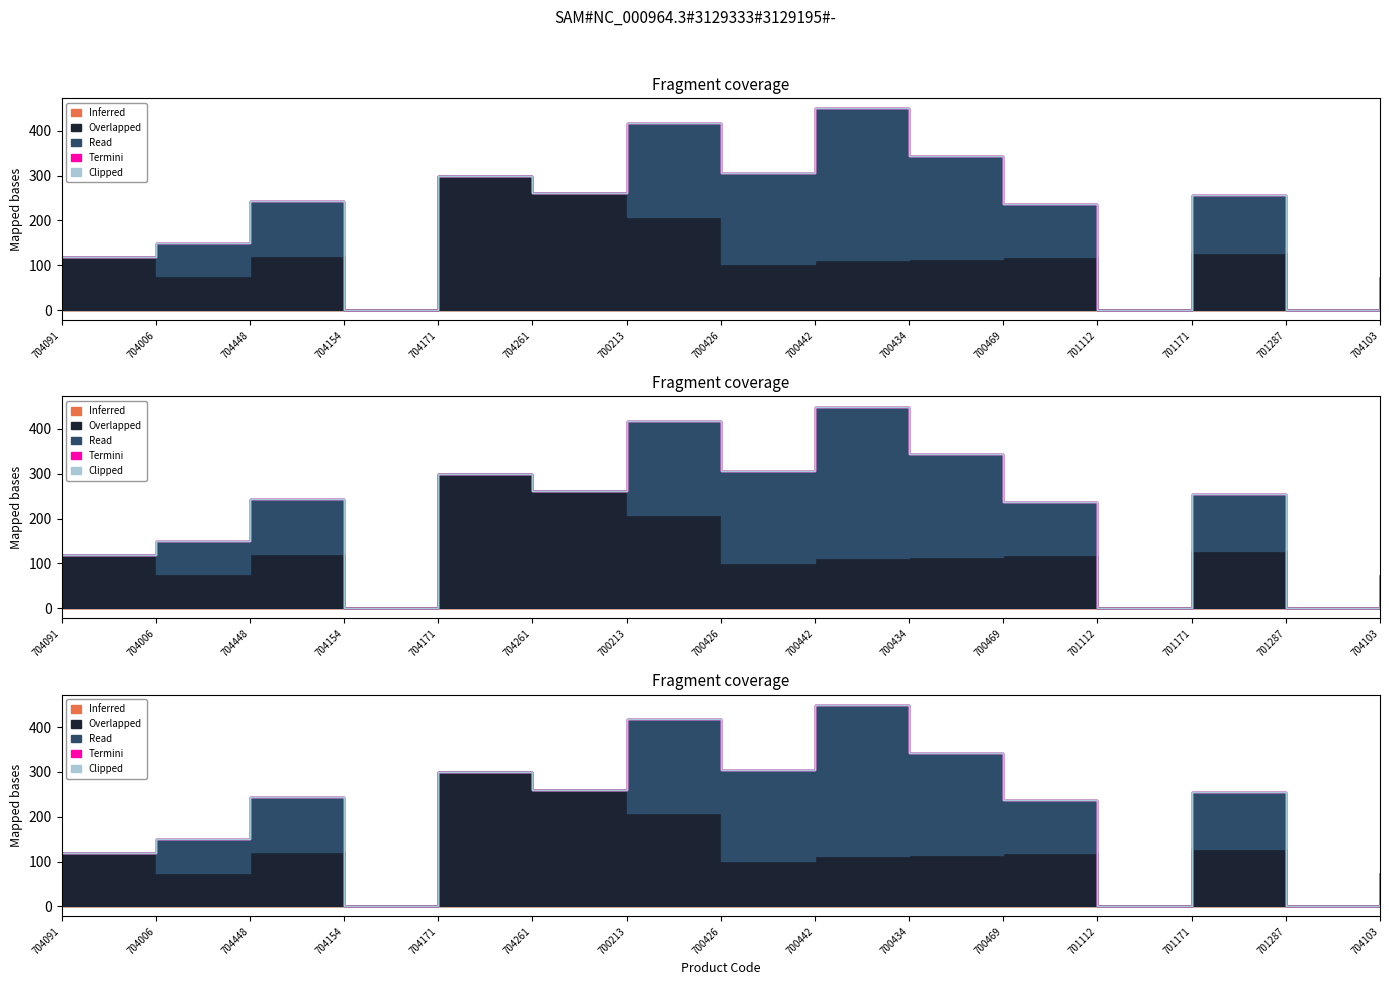

What position from the left is 700213?

7